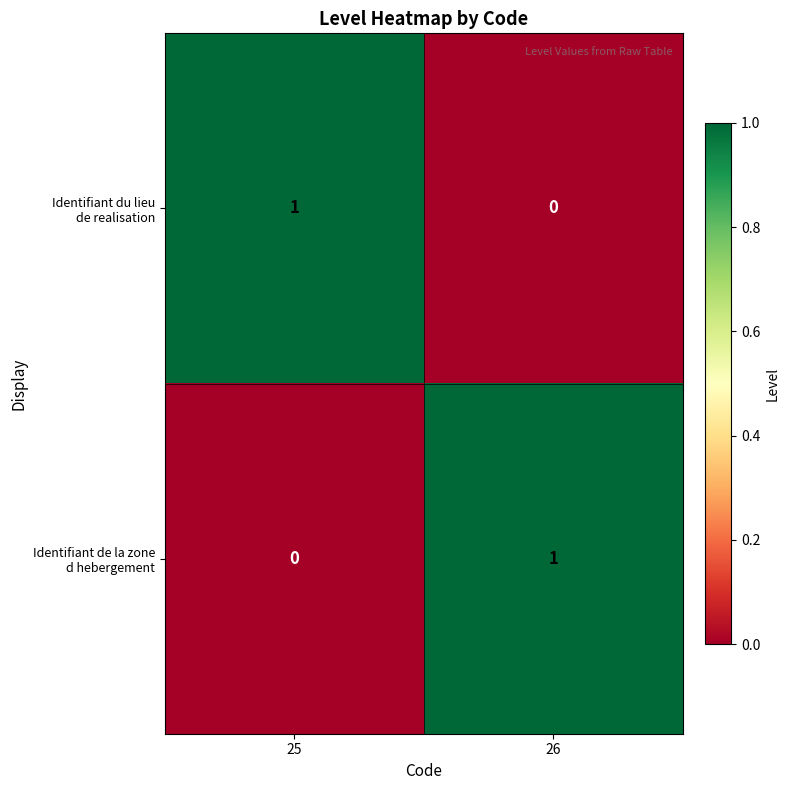

How many categories are shown in the chart?

2